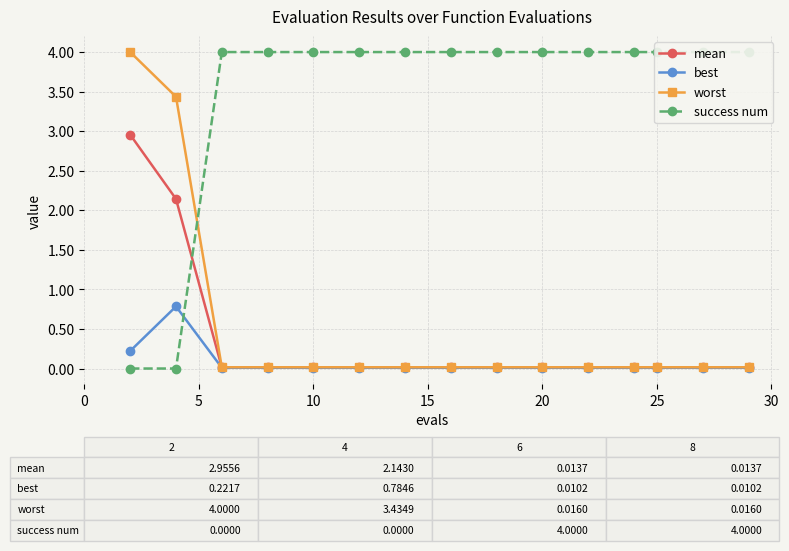

What are all the series names shown in the legend?

mean, best, worst, success num